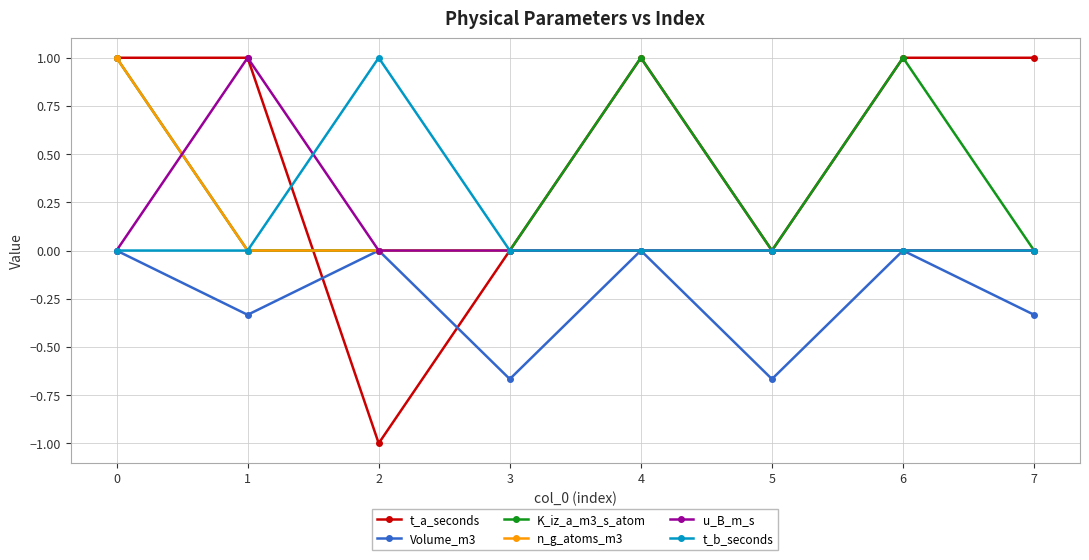

At which category does u_B_m_s reach its first local peak?

1